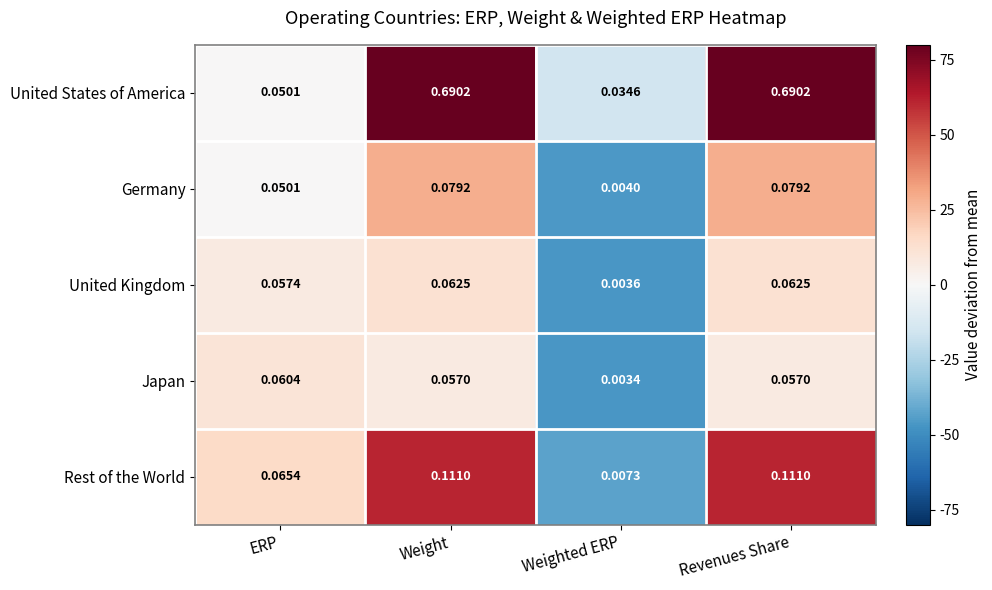

Which series has the widest spread of values?

United States of America